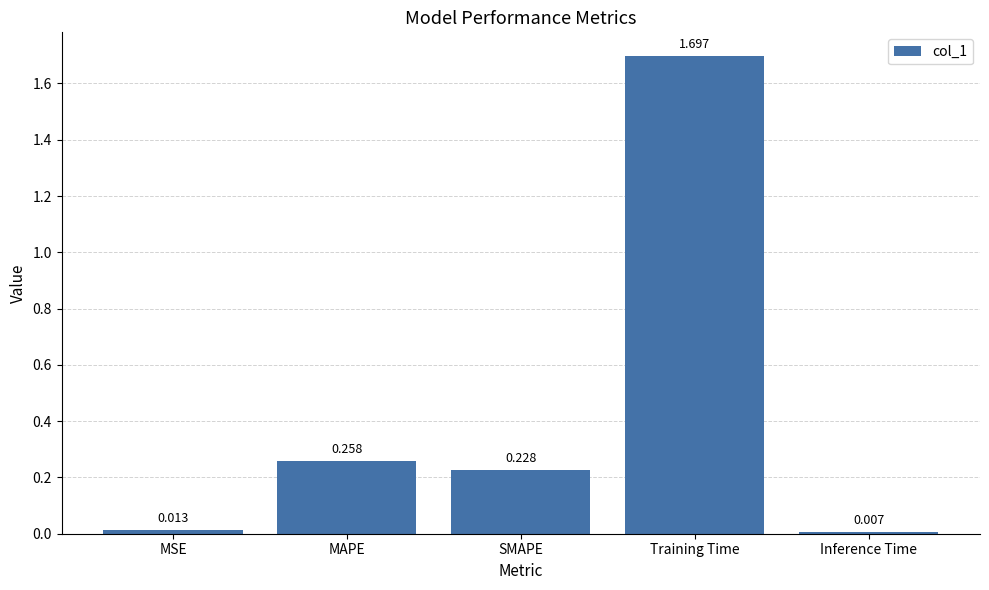

What is the average value?

0.4